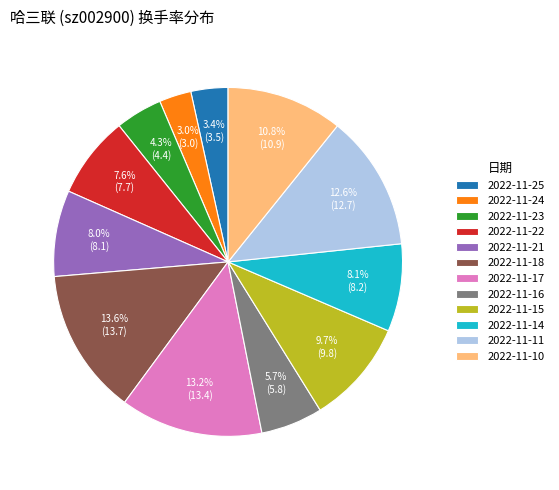

Does 2022-11-23 represent more than half of the total?

No